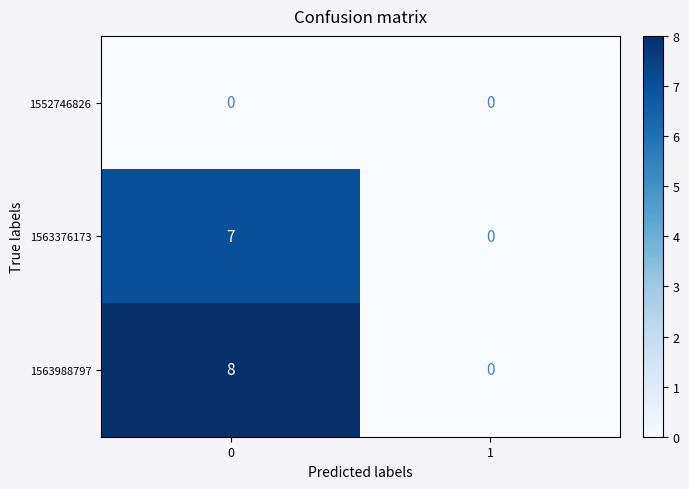

True or false: 1563376173 has a value of 3 at 1.

False